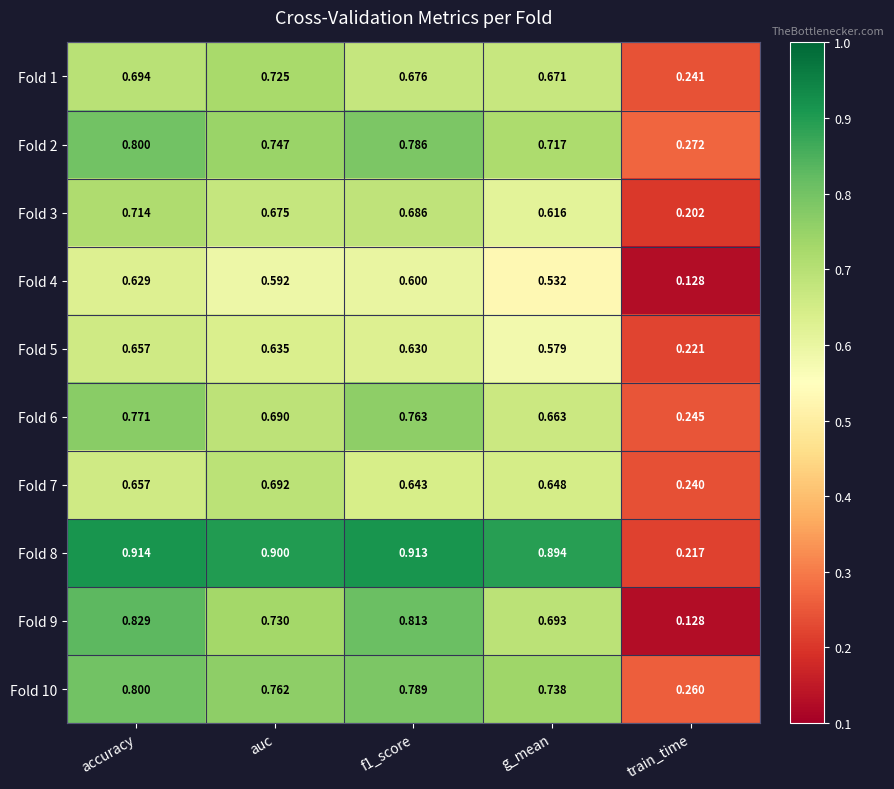

Where is Fold 3 nearest to the value 0?

train_time